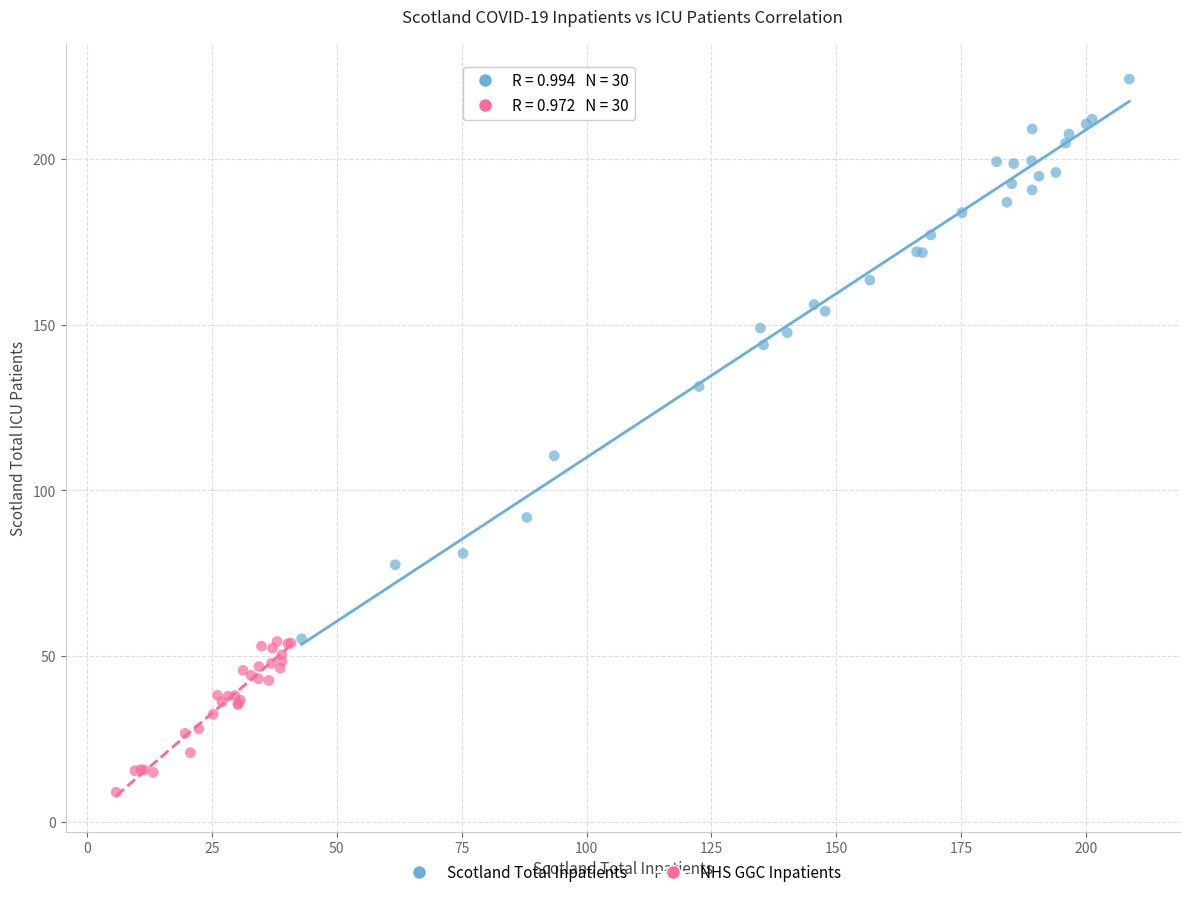

Which series has the widest spread of Y values?

Scotland Total Inpatients